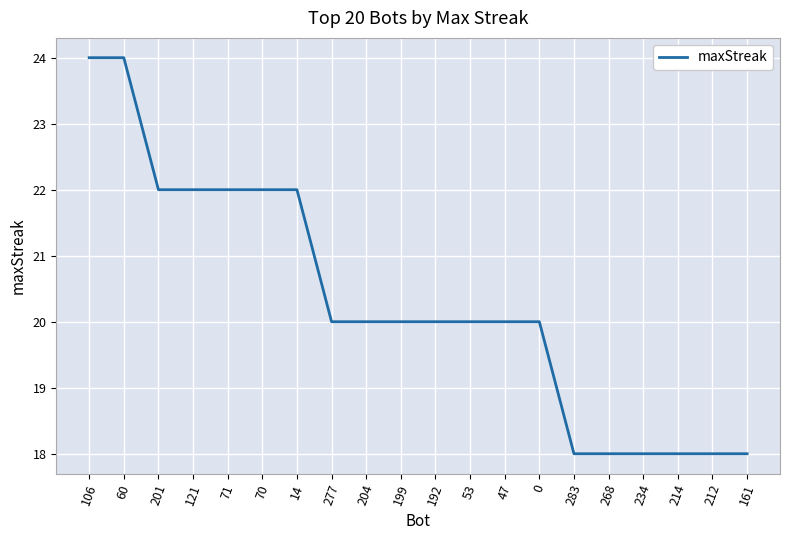

What position from the right is 199?

11